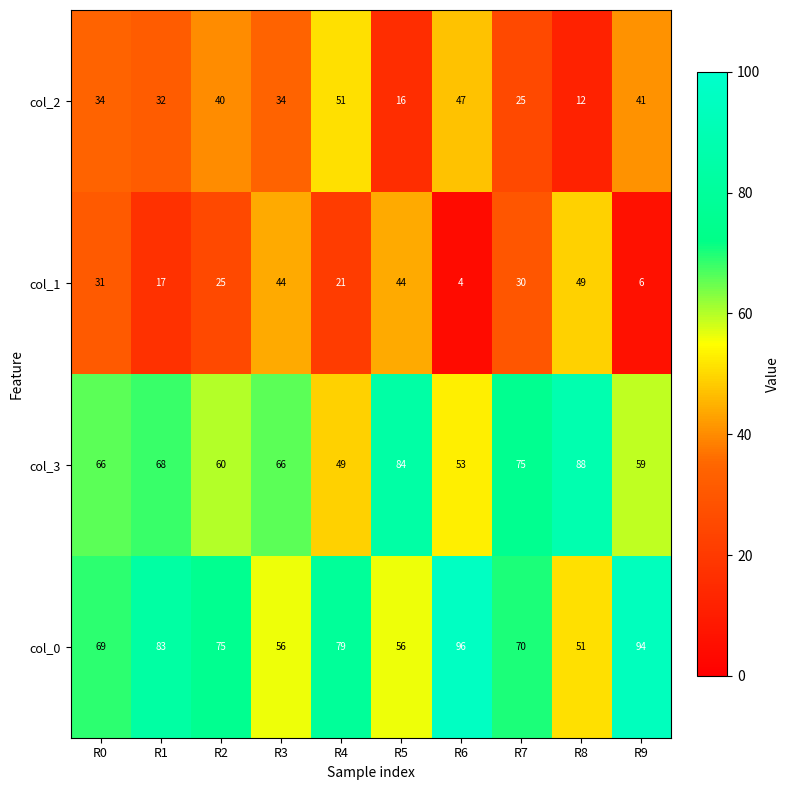

What is the average value of the col_0 series?

73